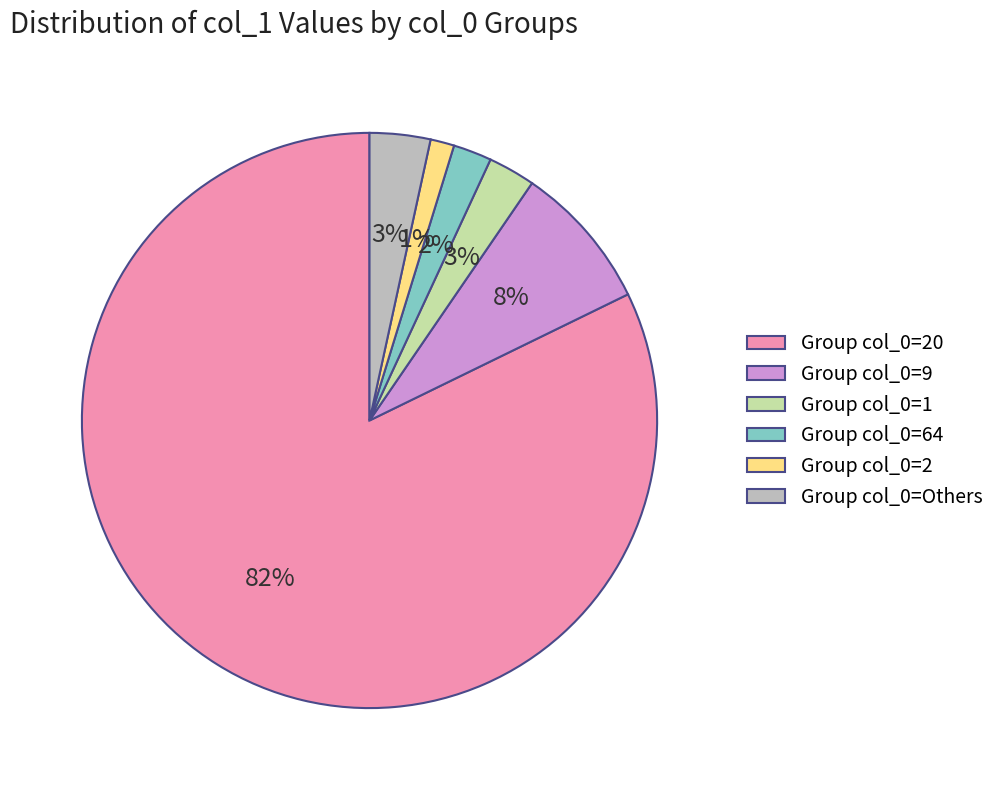

To the nearest percent, what portion does Group col_0=Others represent?

3%